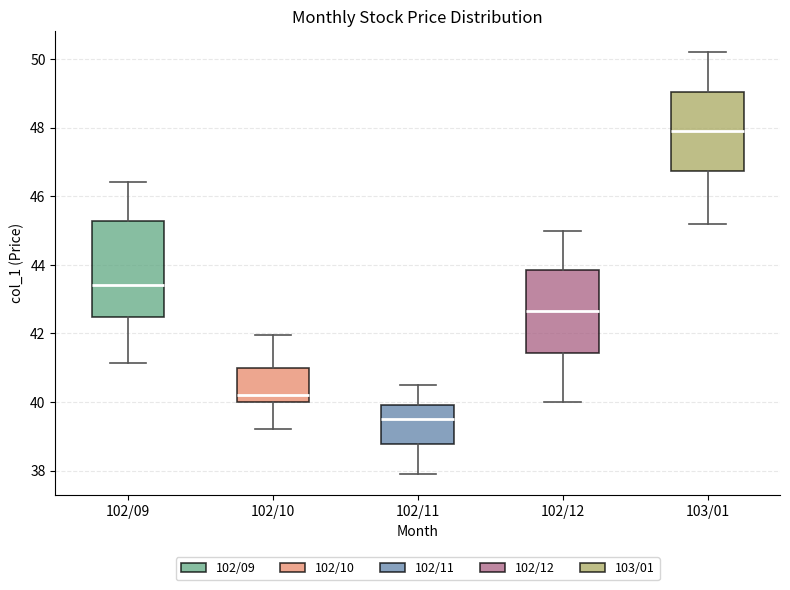

Comparing the boxes themselves (not the whiskers), which one is the tallest?

102/09